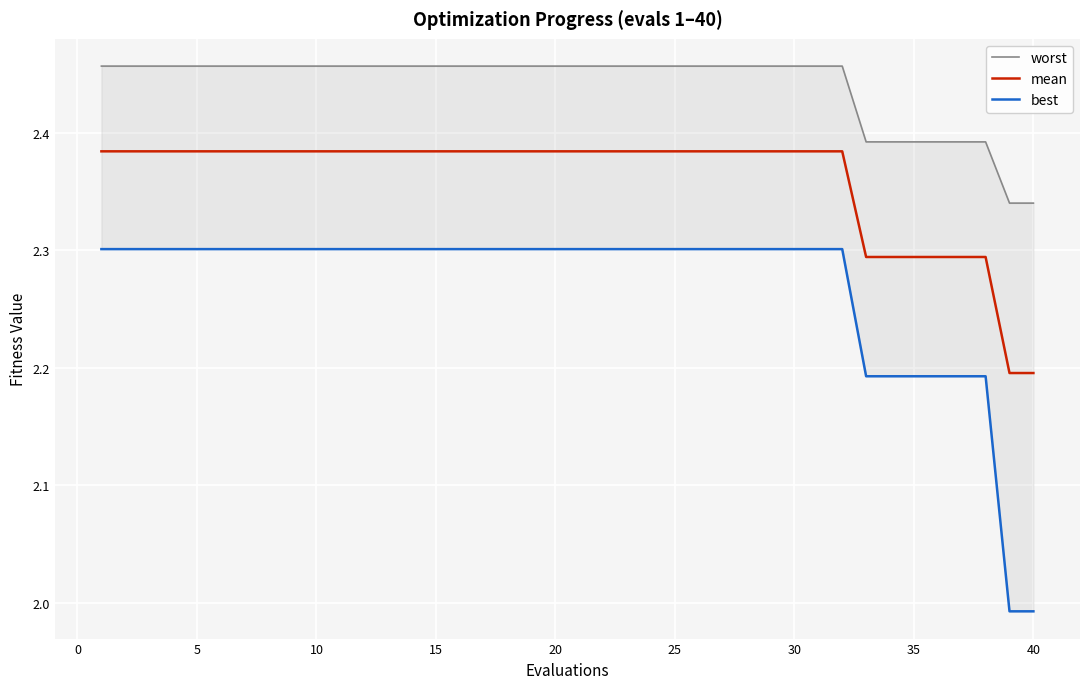

List the series in order of their overall mean, lowest first.

best, mean, worst